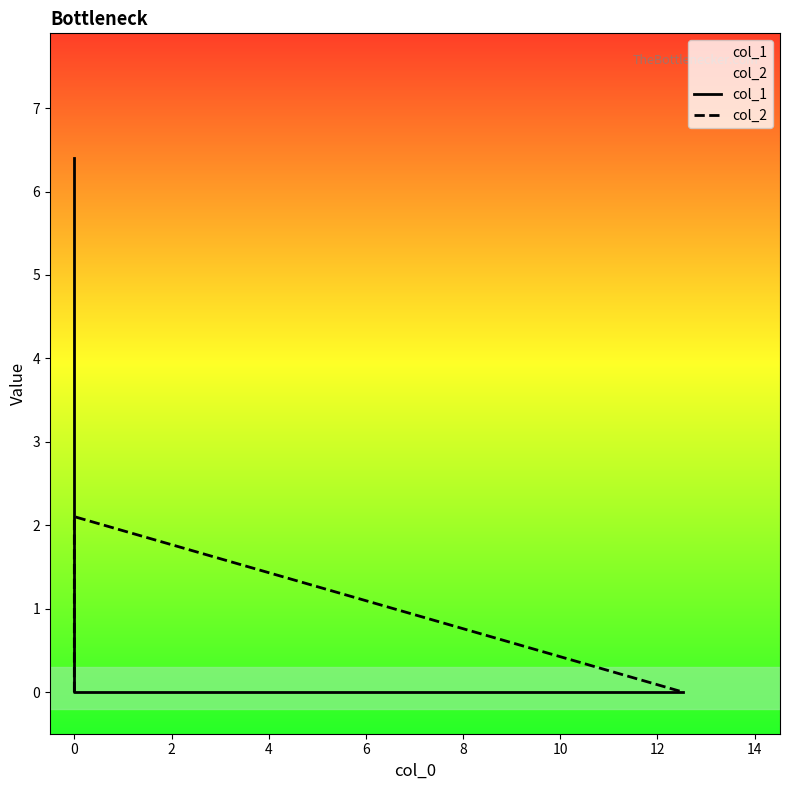

Count the number of data series in this chart.

2